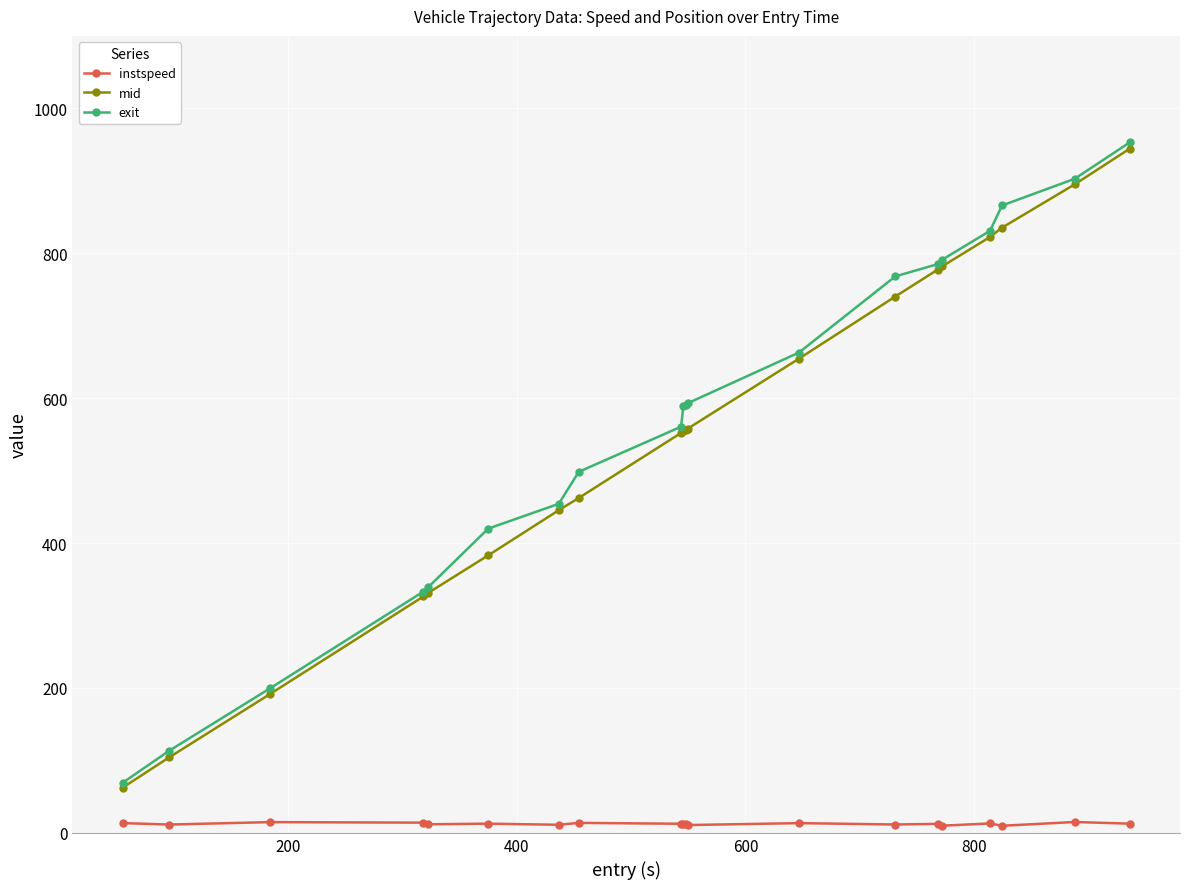

What is the sum of all exit values?

11320.1